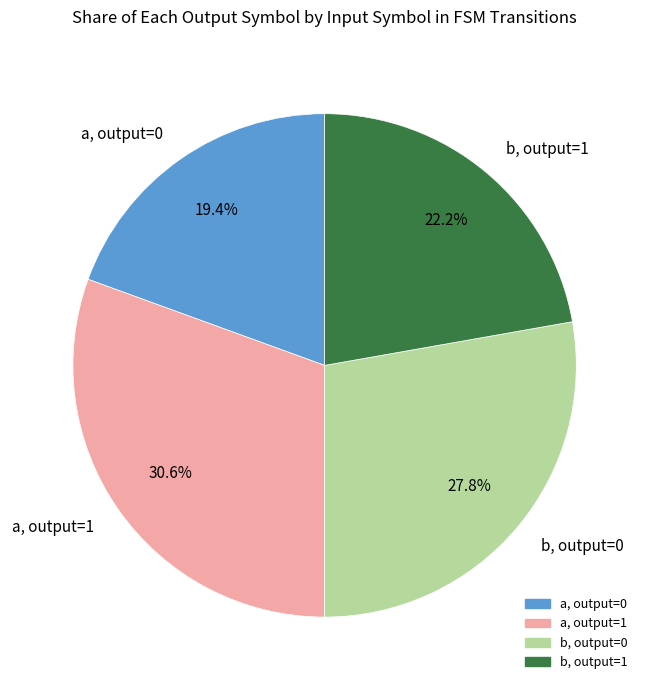

Which category has the smallest portion of the pie?

a, output=0